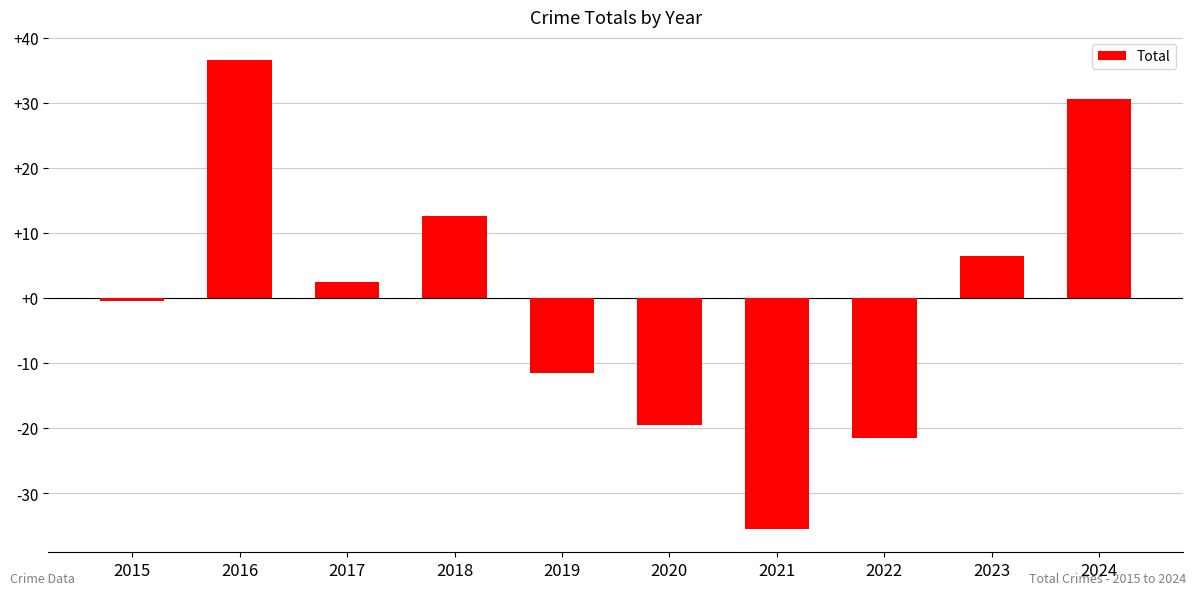

The value at 2021 is -35.5. True or false?

True